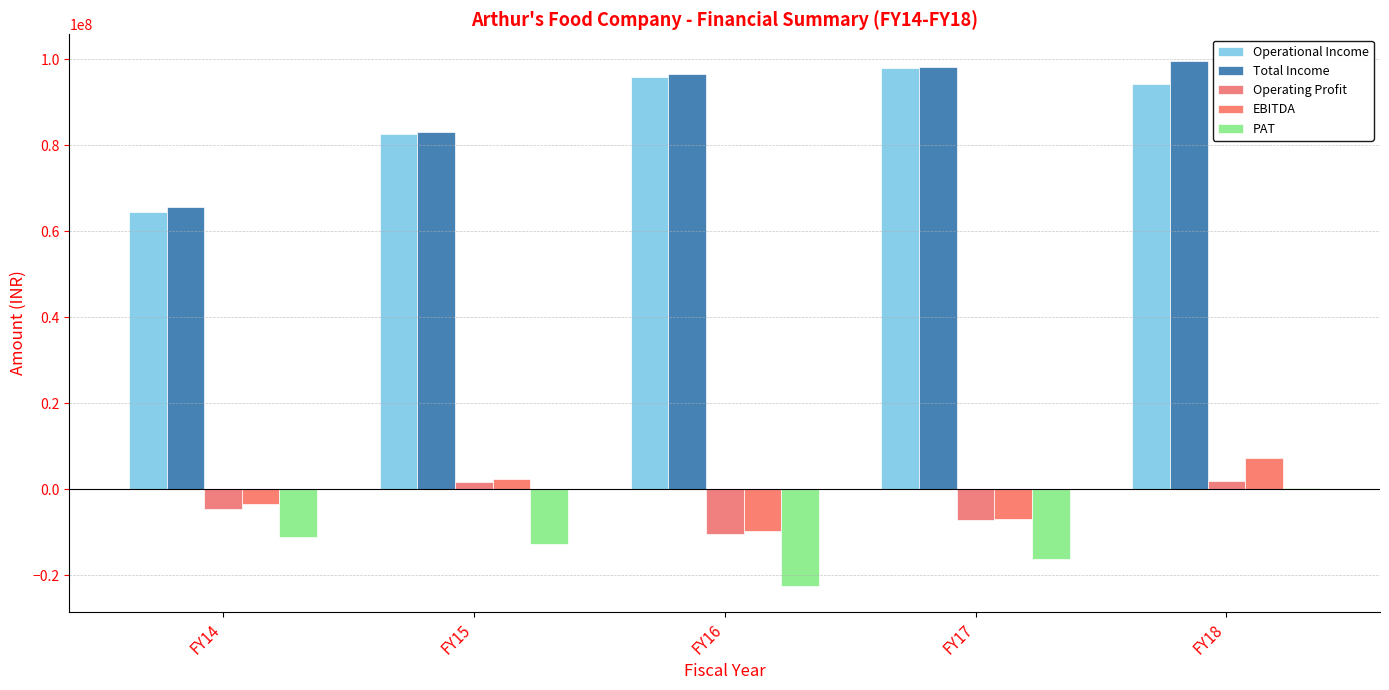

Are the bars horizontal?

No